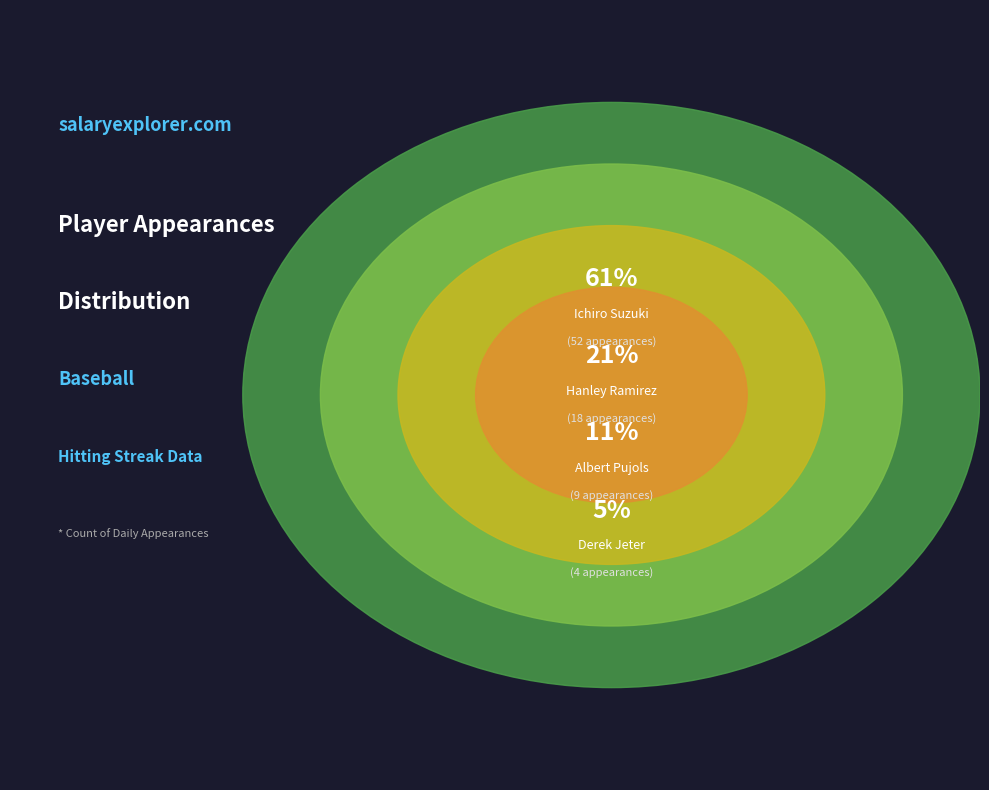

Combined, what portion of the pie is Derek Jeter and Other?

7.1%